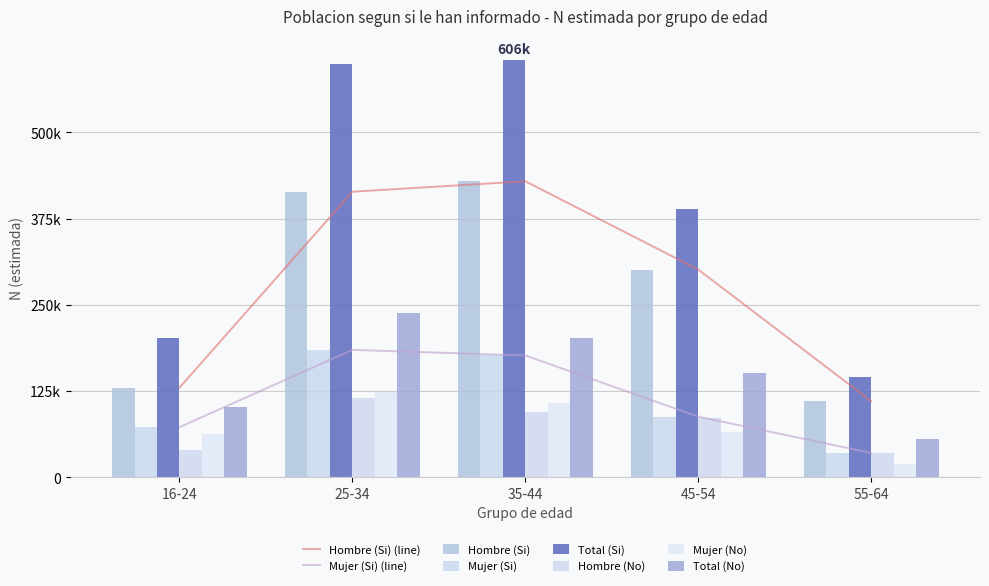

What is the value of the Total (No) bar at the 4th from the left?

151112